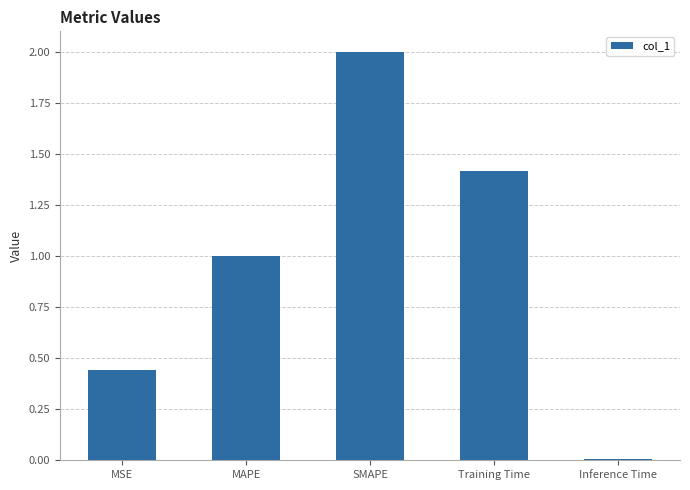

What position from the left is MAPE?

2